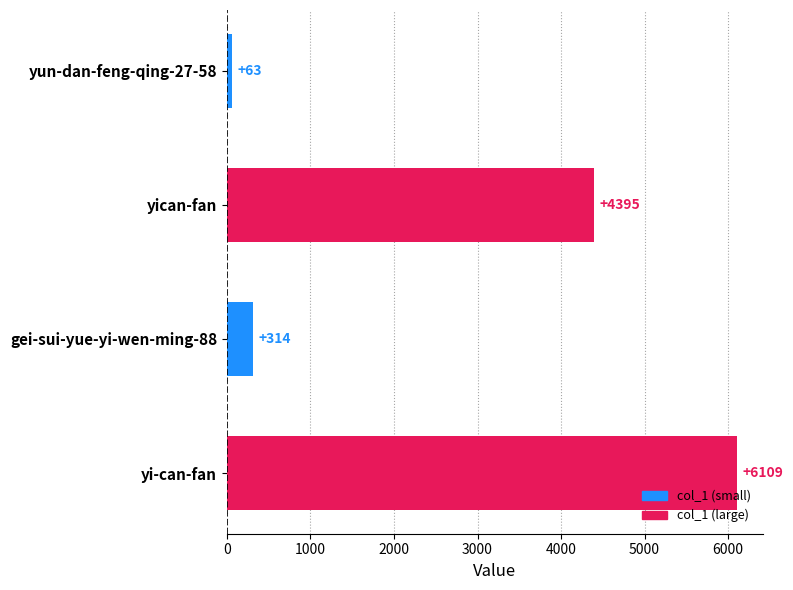

Reading bottom to top, transcribe all the data shown in this chart.

6109	314	4395	63